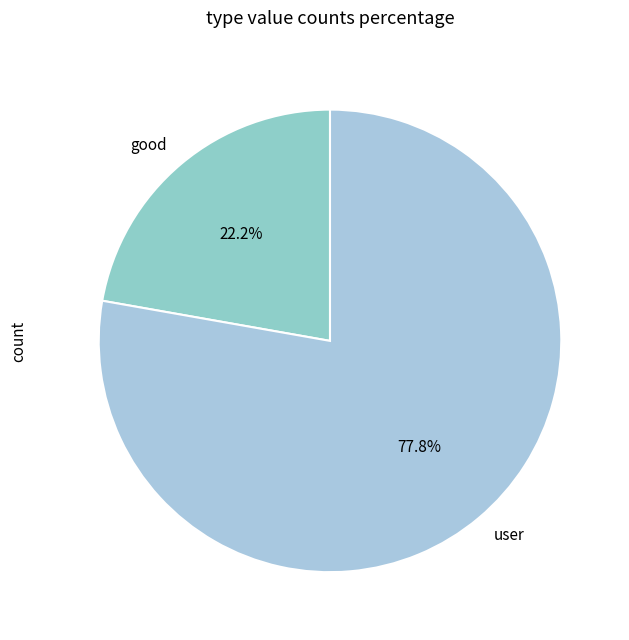

To the nearest percent, what percentage of the pie is good?

22%